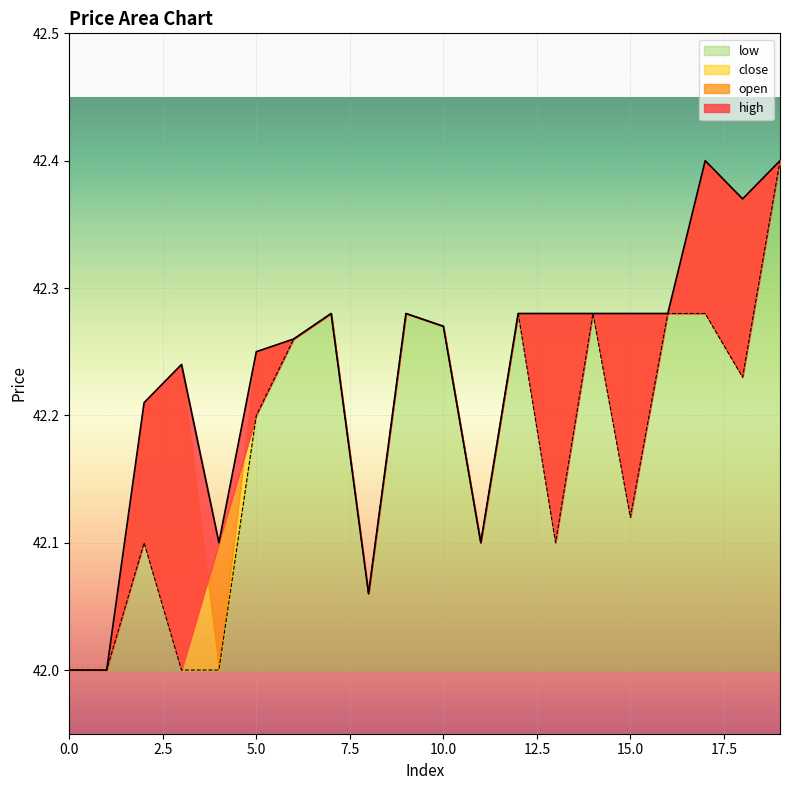

True or false: open has more than 1 interior local peaks.

True